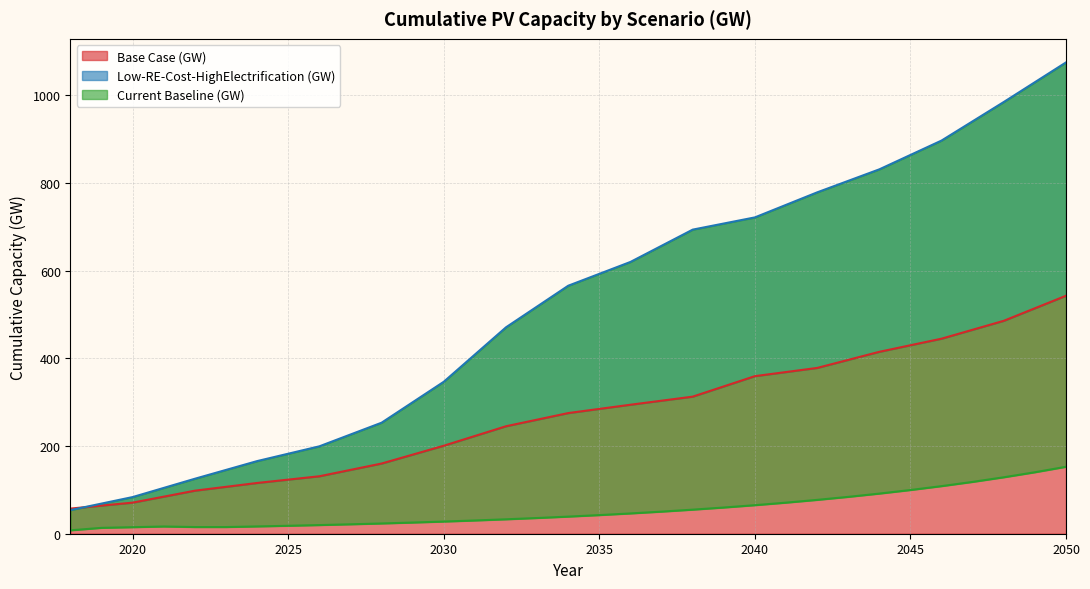

What is the difference between the maximum and minimum values in the Low-RE-Cost-HighElectrification (GW) series?

1021.0